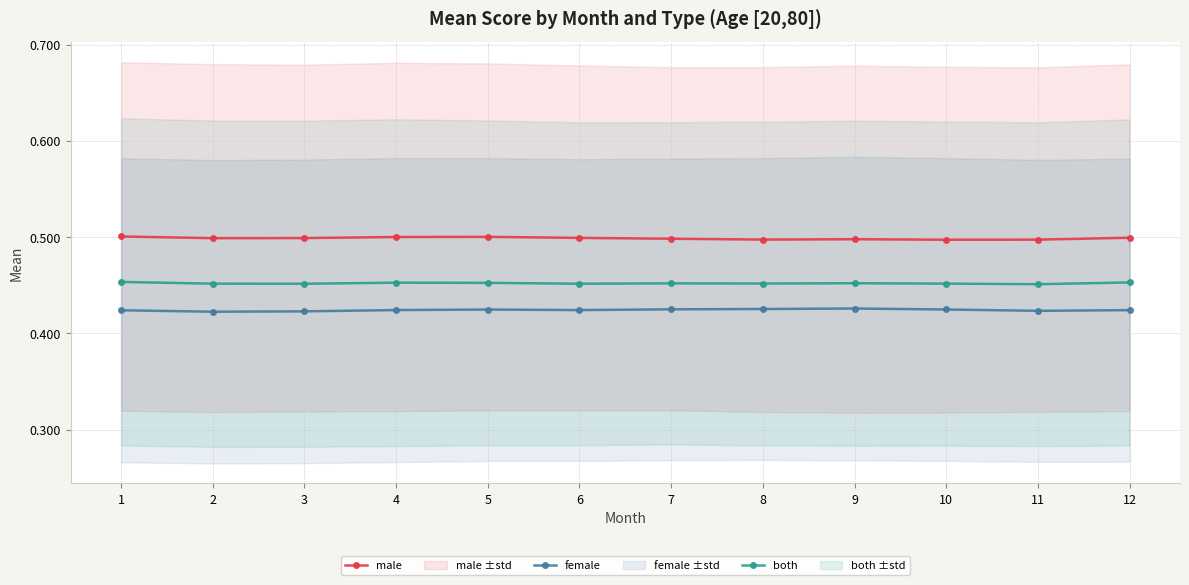

Where is both nearest to the value 0?

11